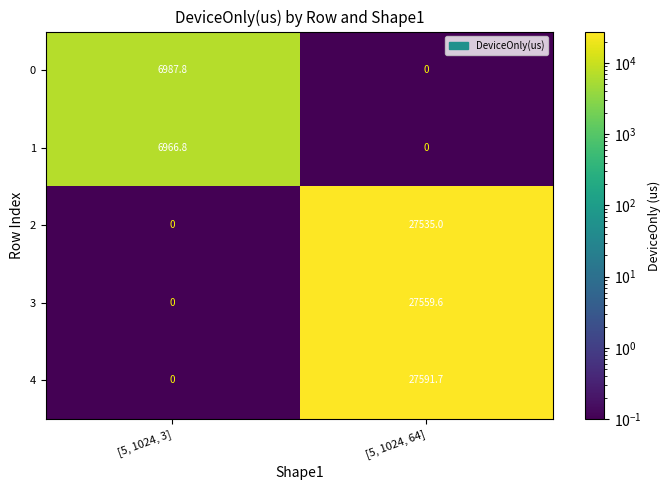

What is the sum of all 1 values?

6966.8